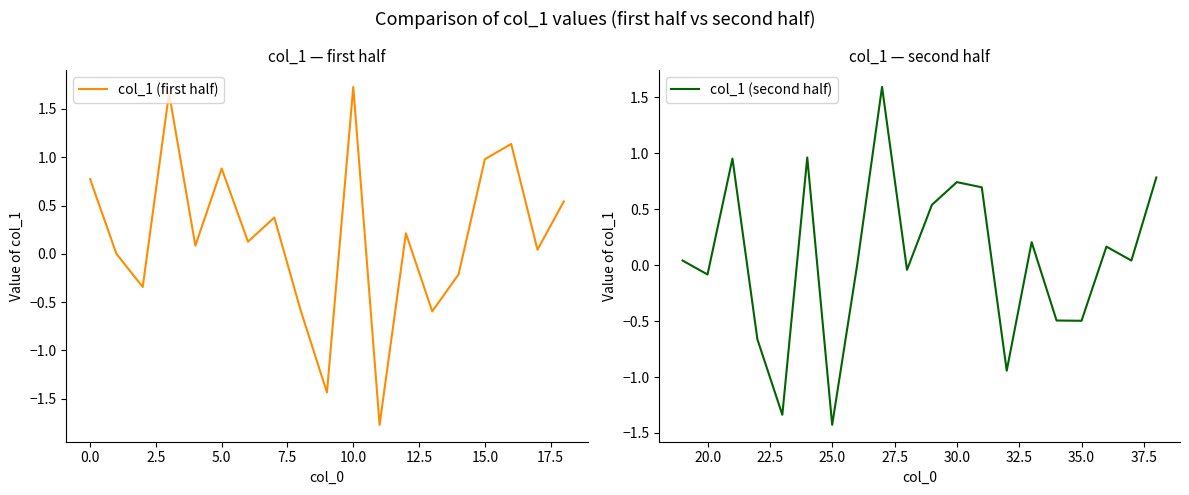

Reading right to left, transcribe all the data shown in this chart.

38=0.8	37=0.0	36=0.2	35=-0.5	34=-0.5	33=0.2	32=-0.9	31=0.7	30=0.7	29=0.5	28=-0.0	27=1.6	26=0.0	25=-1.4	24=1.0	23=-1.3	22=-0.7	21=1.0	20=-0.1	19=0.0	18=0.5	17=0.0	16=1.1	15=1.0	14=-0.2	13=-0.6	12=0.2	11=-1.8	10=1.7	9=-1.4	8=-0.6	7=0.4	6=0.1	5=0.9	4=0.1	3=1.7	2=-0.3	1=0.0	0=0.8